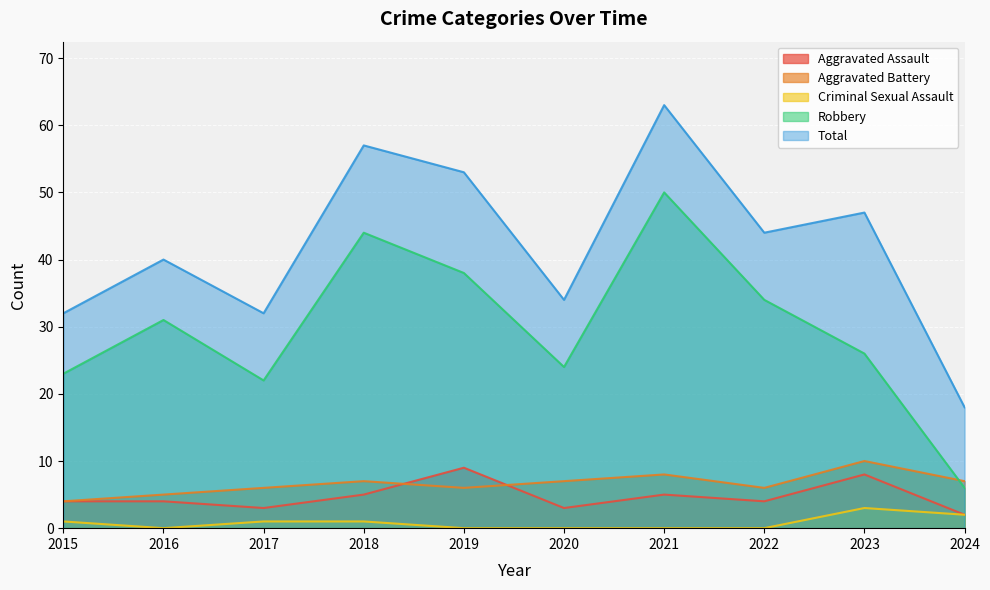

Is it true that Total equals 52 at 2015?

False